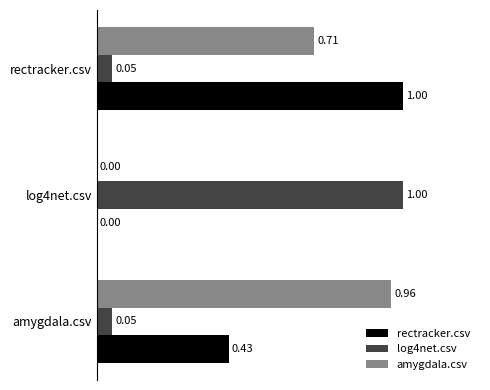

Is the value of log4net.csv at amygdala.csv greater than the value of rectracker.csv at amygdala.csv?

No